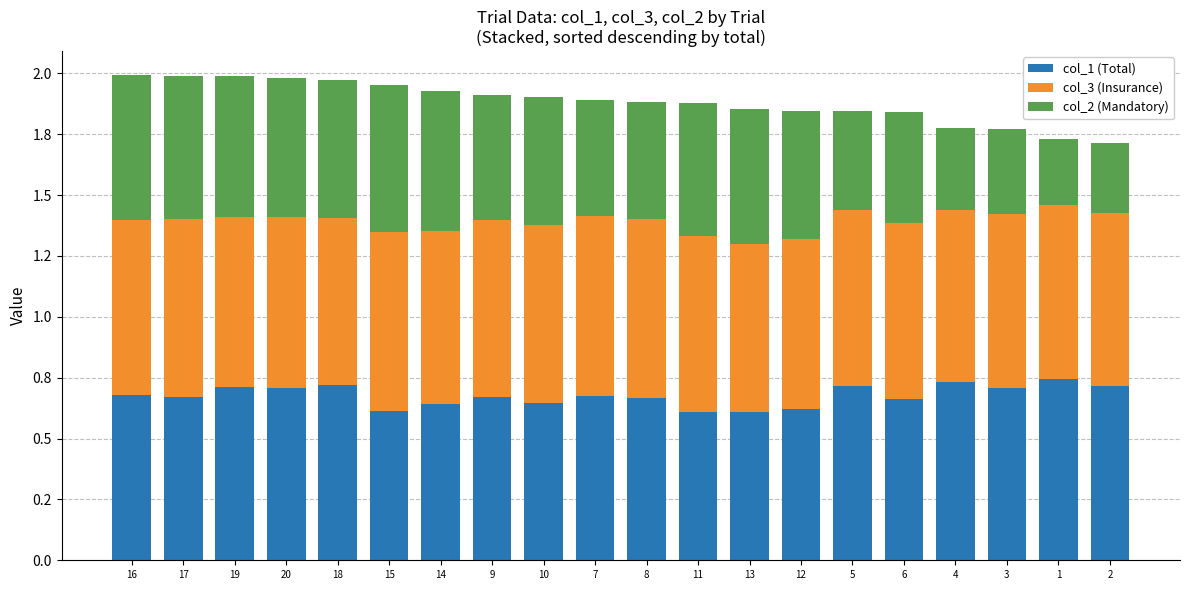

What are all the series names shown in the legend?

col_1 (Total), col_3 (Insurance), col_2 (Mandatory)